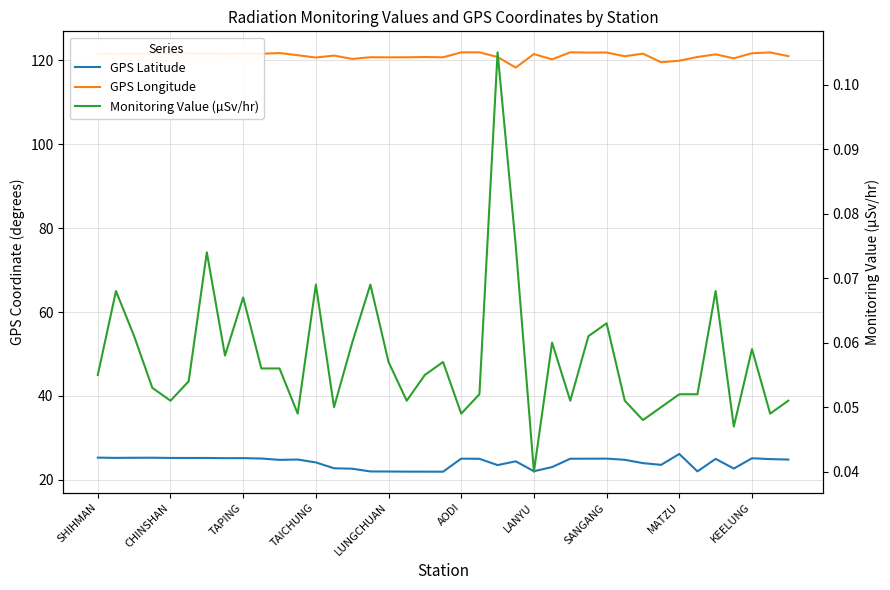

Which series has the largest range (max minus min)?

GPS Latitude